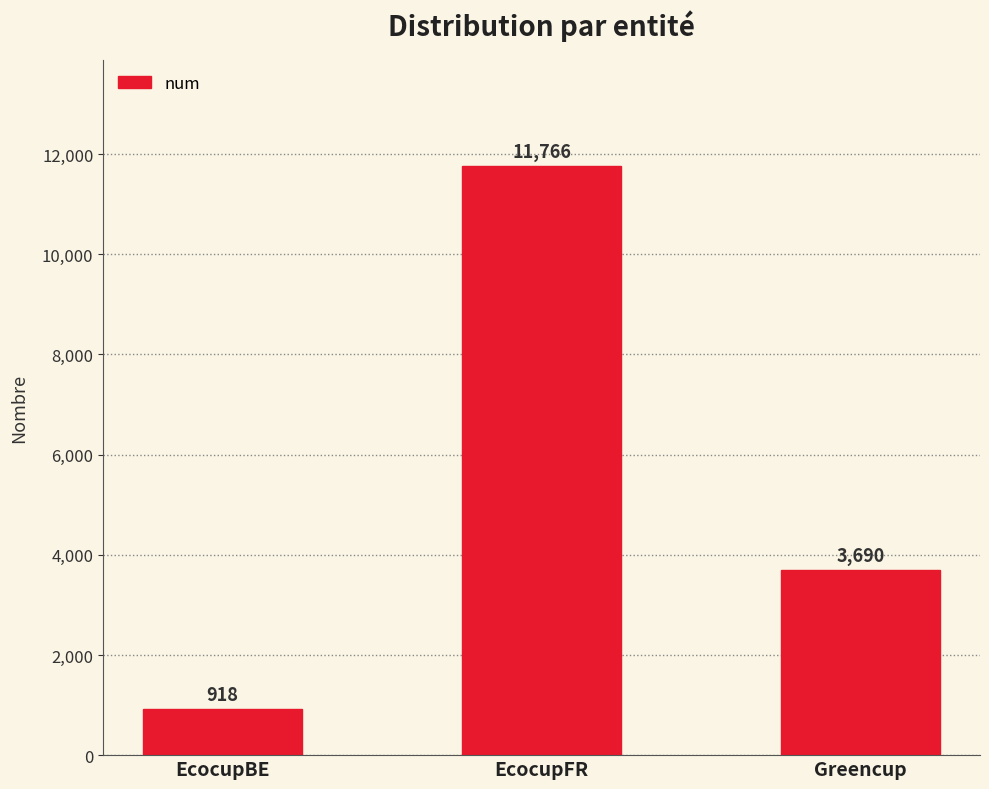

Rank the categories by value from highest to lowest.

EcocupFR, Greencup, EcocupBE